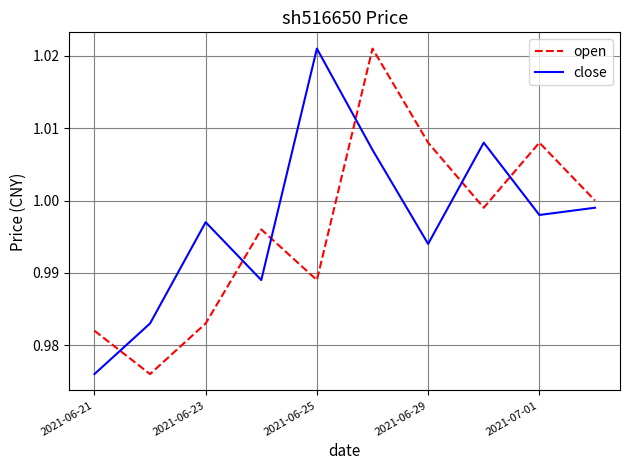

Which series ends up on top after the final intersection of close and open?

open